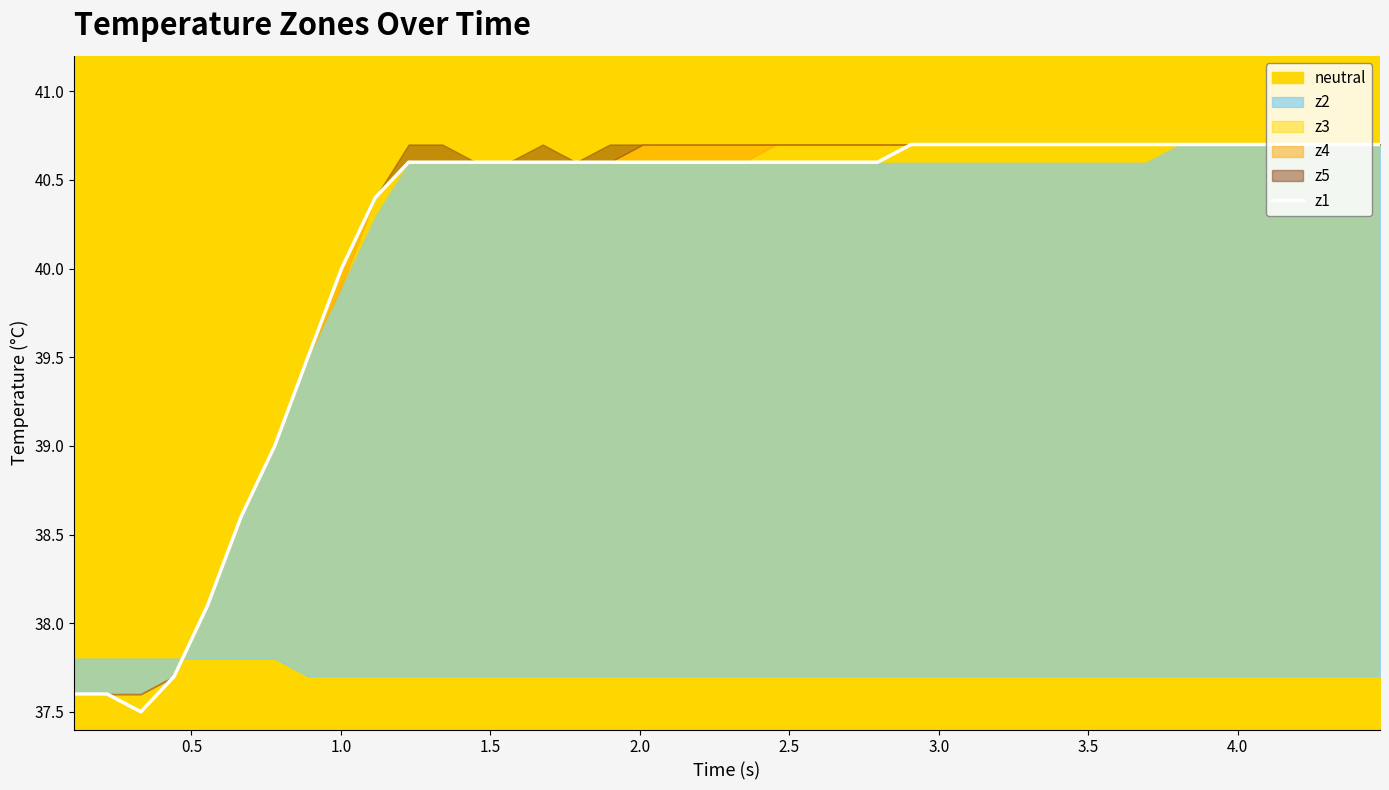

What is the greatest value displayed?

40.7